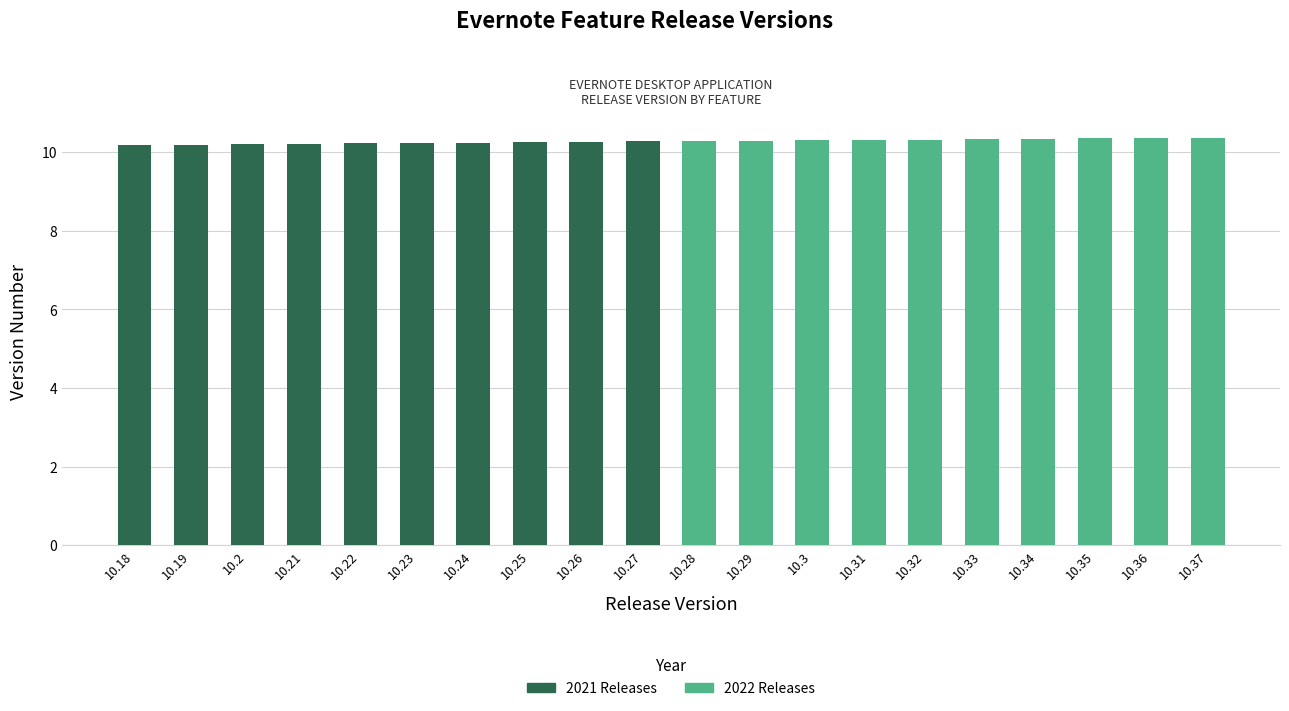

Are the bars grouped side by side (vs. stacked)?

No